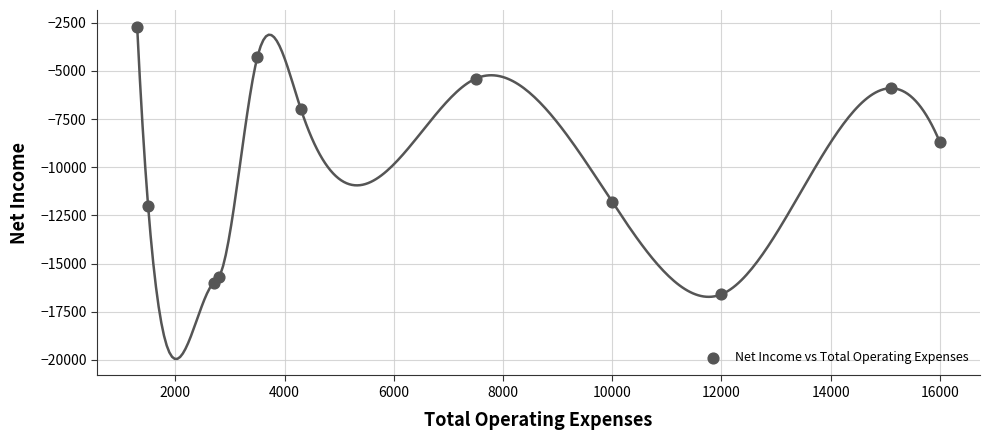

What Y value in the scatter plot is closest to -9650?

-8700